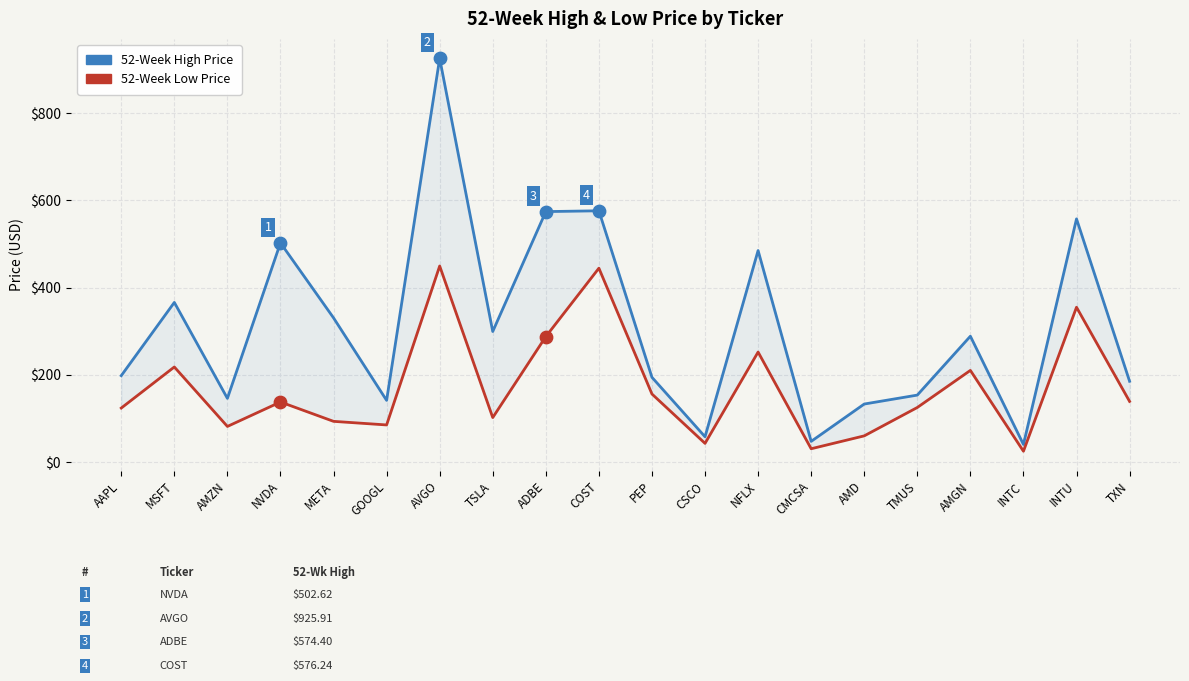

What are all the series names shown in the legend?

52-Week High Price, 52-Week Low Price